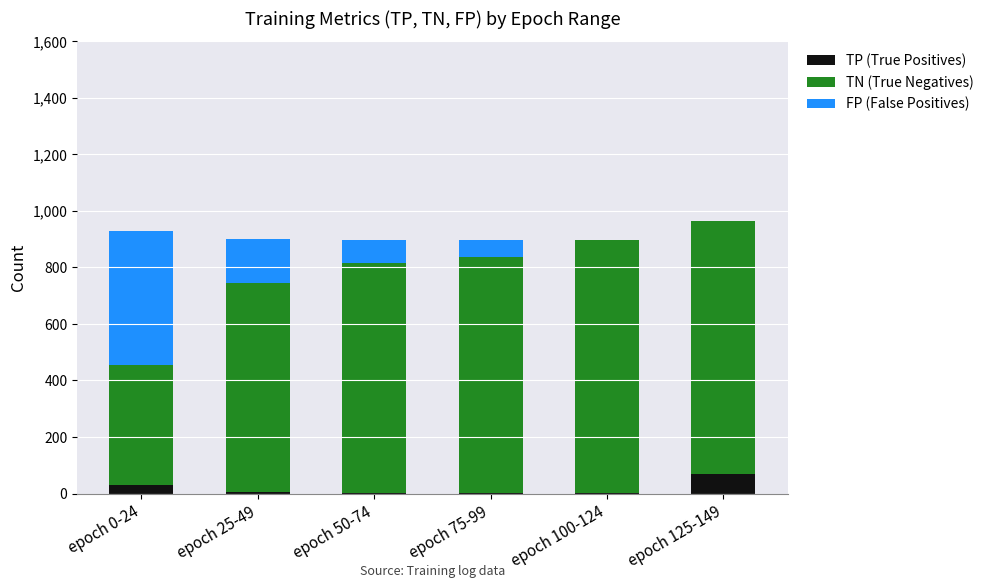

The TP (True Positives) series shows 2 at epoch 100-124. True or false?

True